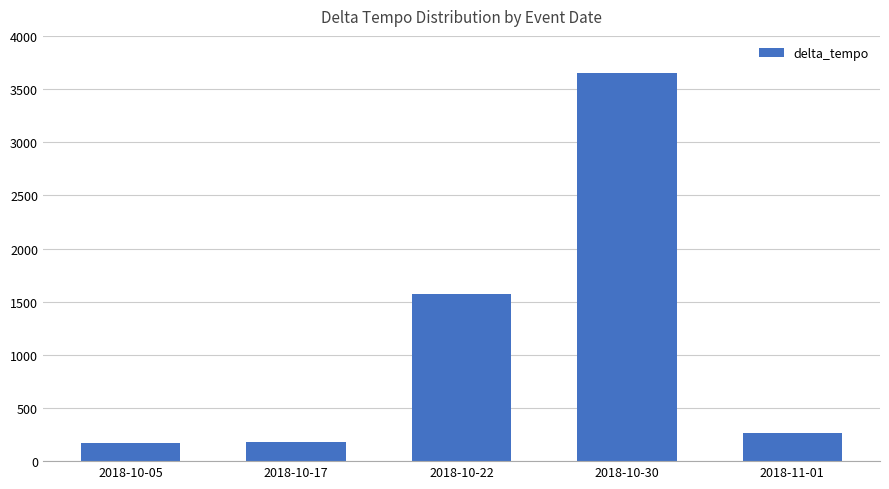

What is the greatest value displayed?

3654